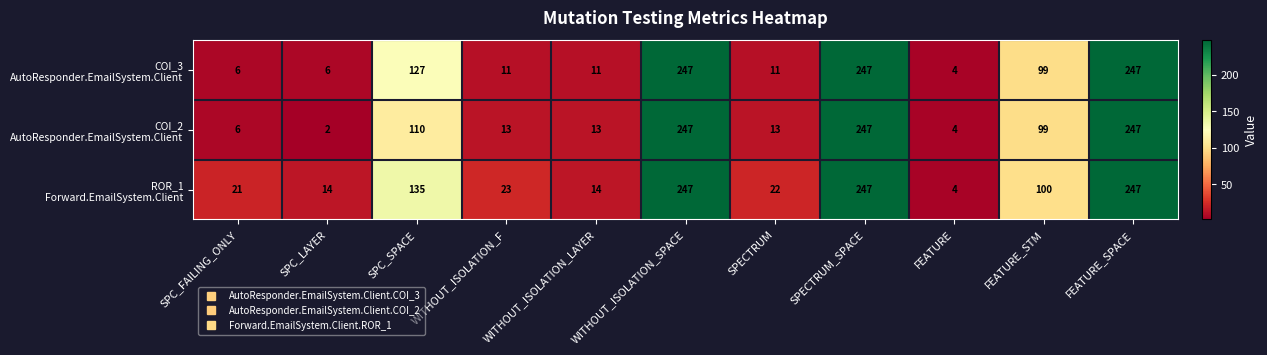

How many categories are shown in the chart?

11